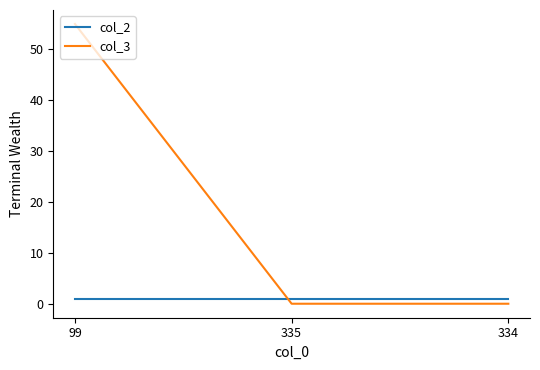

The col_3 series shows 22 at 99. True or false?

False